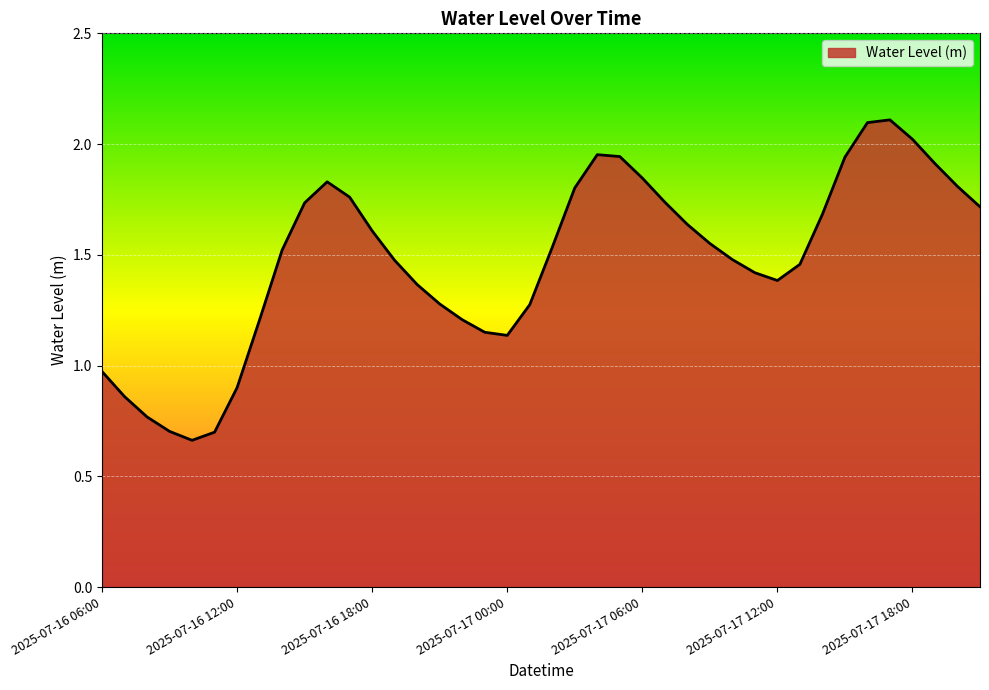

What is the greatest value displayed?

2.1